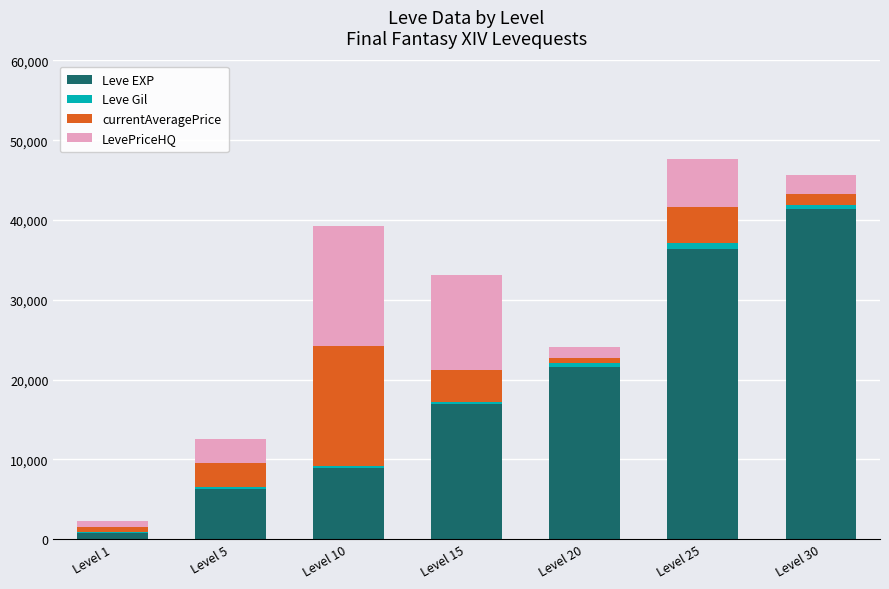

What is the highest value of the Leve EXP series?

41410